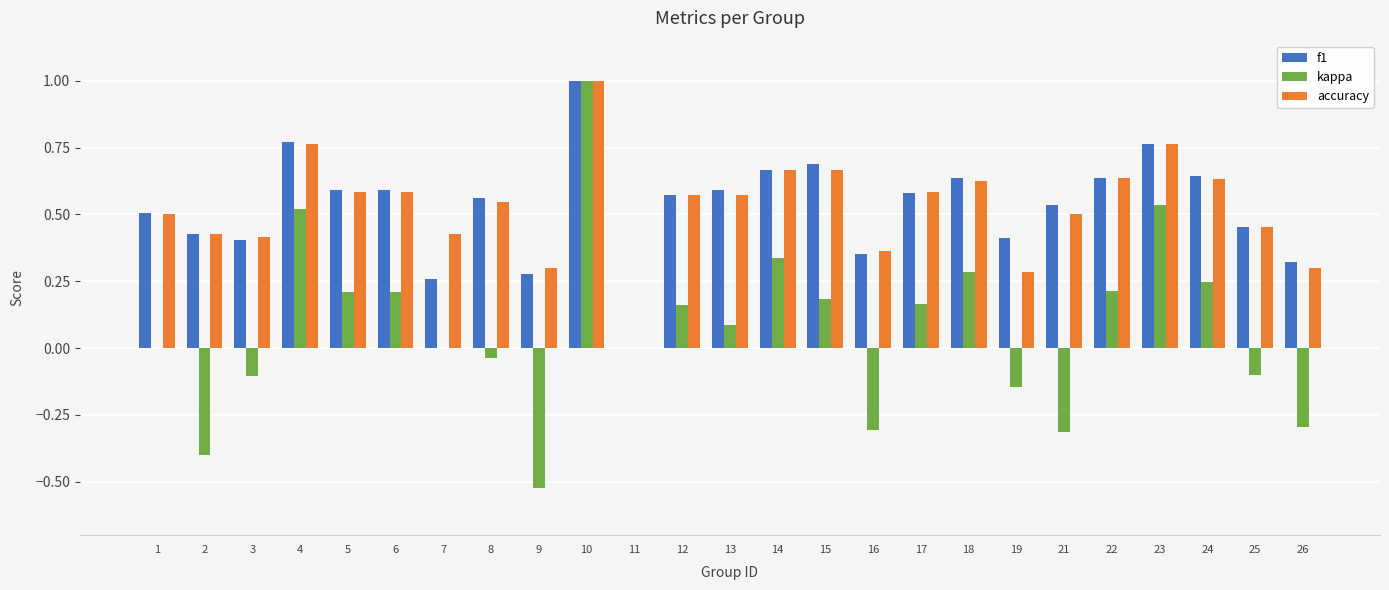

Which series changed the most between 1 and 21?

kappa